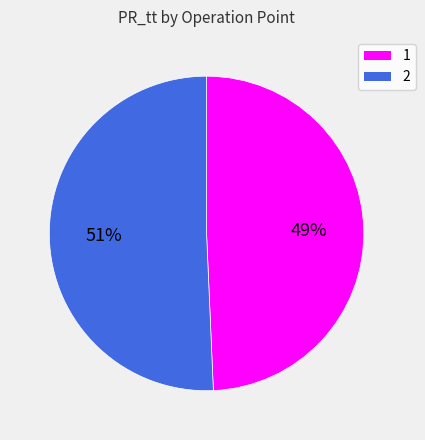

Is the sum of 1 and 2 greater than half?

Yes